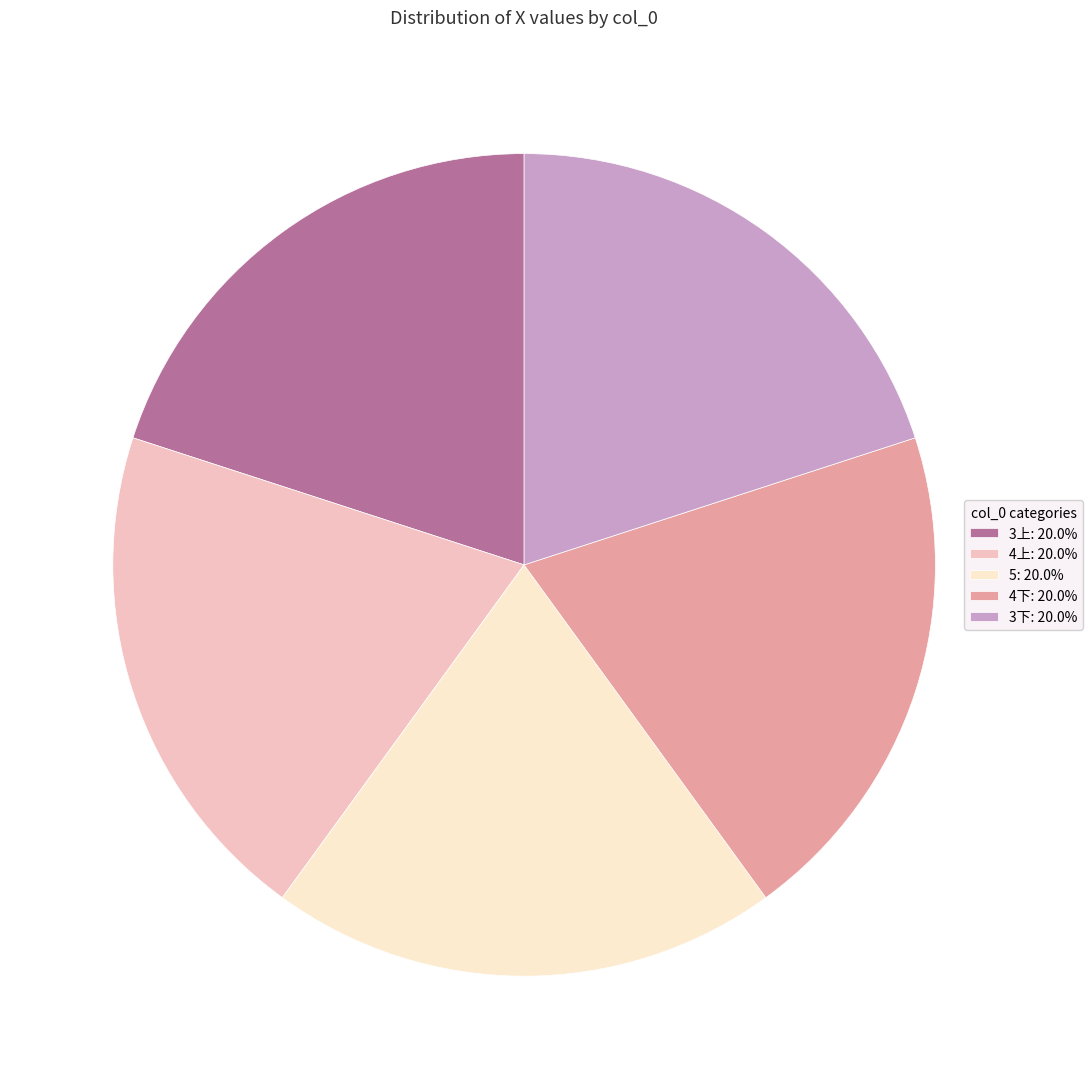

Combined, do 4上: 20.0% and 4下: 20.0% account for over 50%?

No